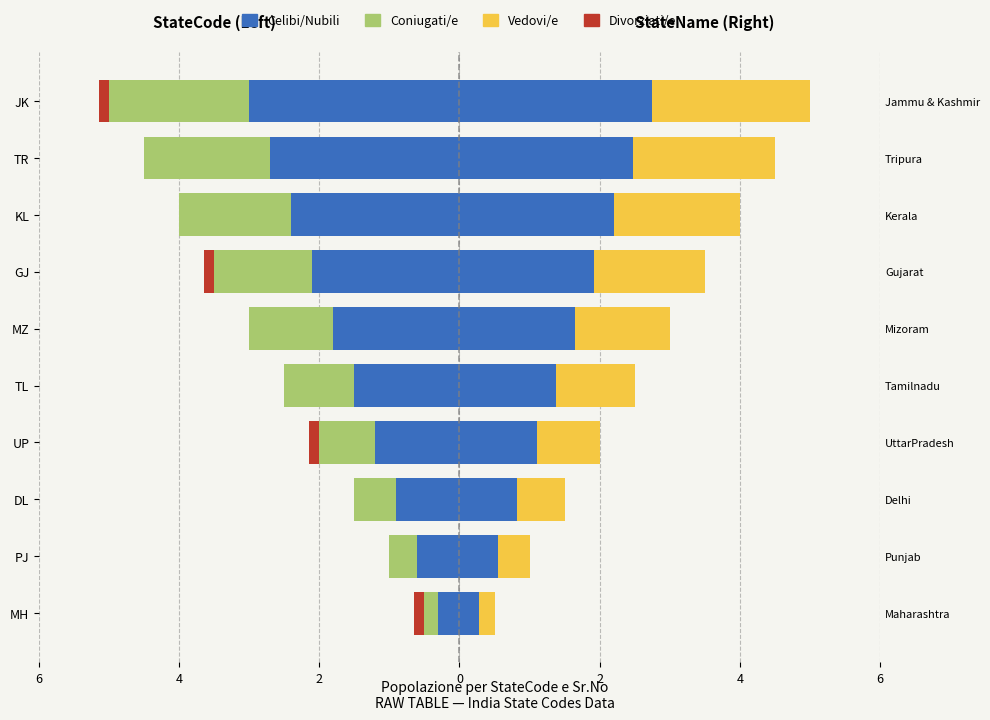

How many values in the Coniugati/e series are below -1?

5